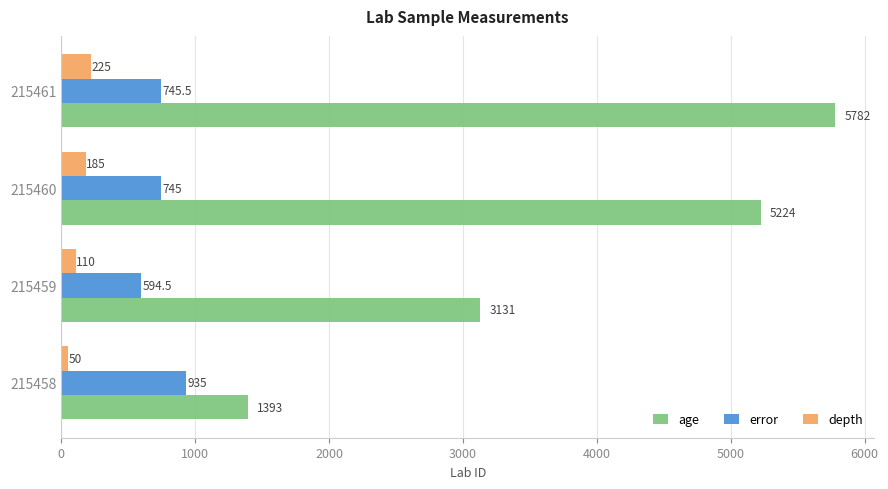

How many data points does each series have?

4